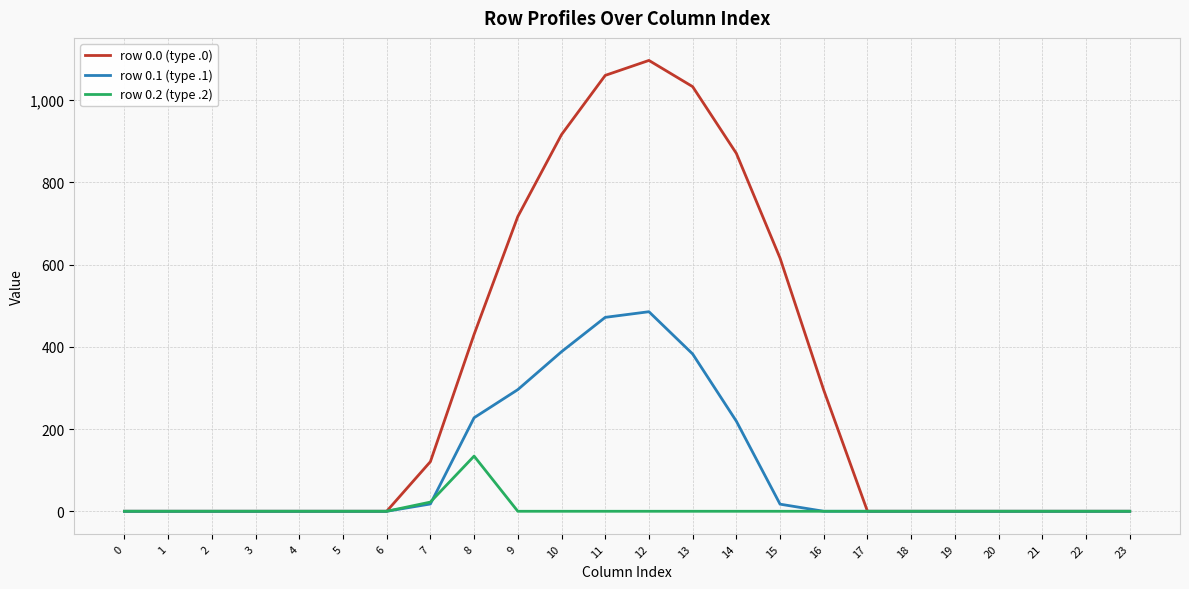

Which label corresponds to the largest value in the chart?

12